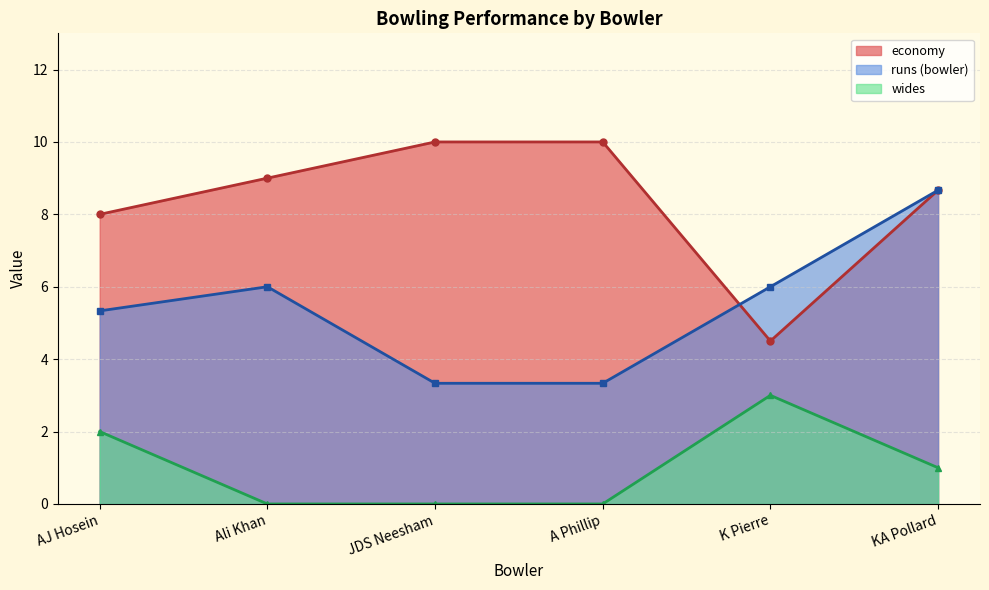

Reading left to right, list all the values displayed in this chart.

economy: AJ Hosein=8.0	Ali Khan=9.0	JDS Neesham=10.0	A Phillip=10.0	K Pierre=4.5	KA Pollard=8.7
runs_1: AJ Hosein=5.3	Ali Khan=6.0	JDS Neesham=3.3	A Phillip=3.3	K Pierre=6.0	KA Pollard=8.7
wides: AJ Hosein=2.0	Ali Khan=0.0	JDS Neesham=0.0	A Phillip=0.0	K Pierre=3.0	KA Pollard=1.0